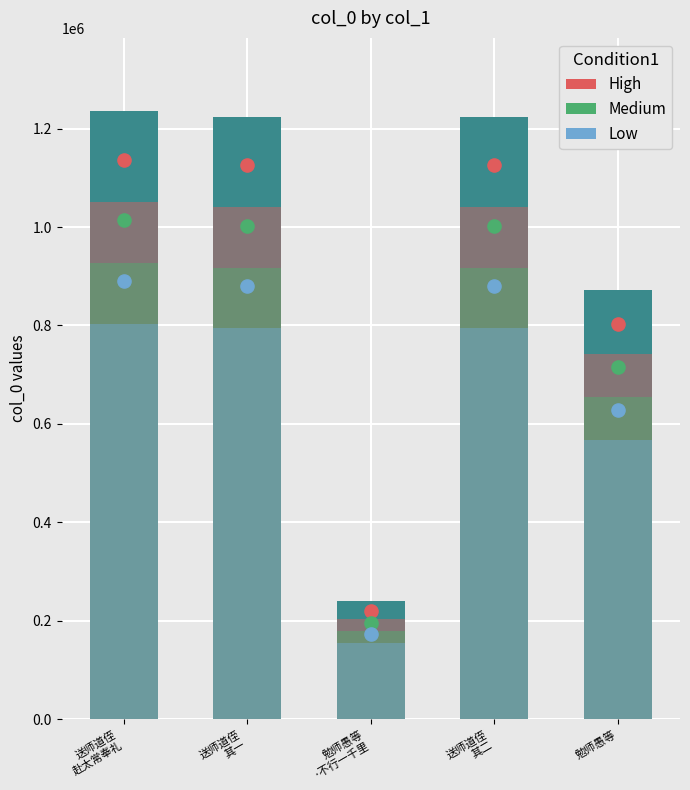

Is the value of High at 勉师愚等 greater than the value of col_0 at 送师道侄
其一?

No